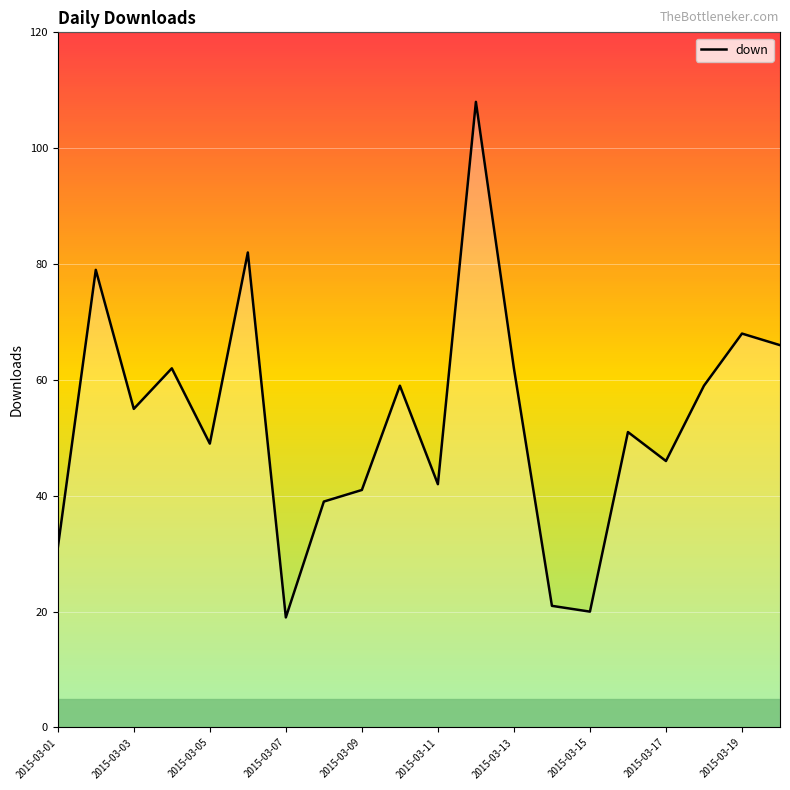

What is the minimum value shown in the chart?

19